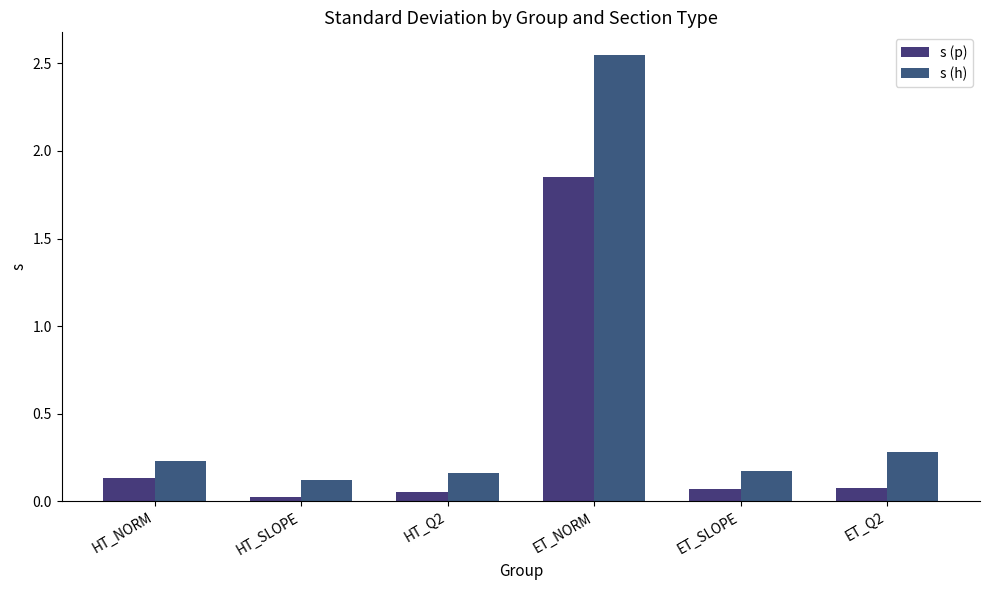

At ET_NORM, list the series in order from smallest to largest.

s (p), s (h)